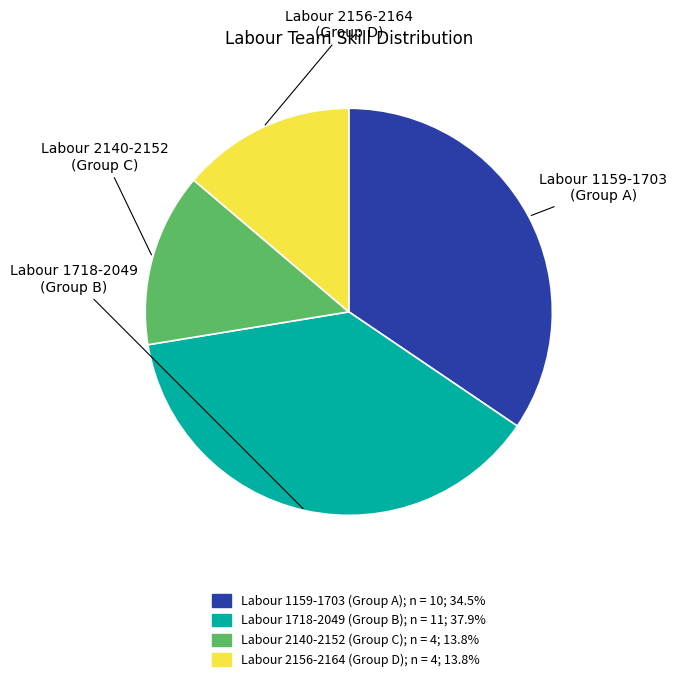

Is there a majority slice in this chart?

No